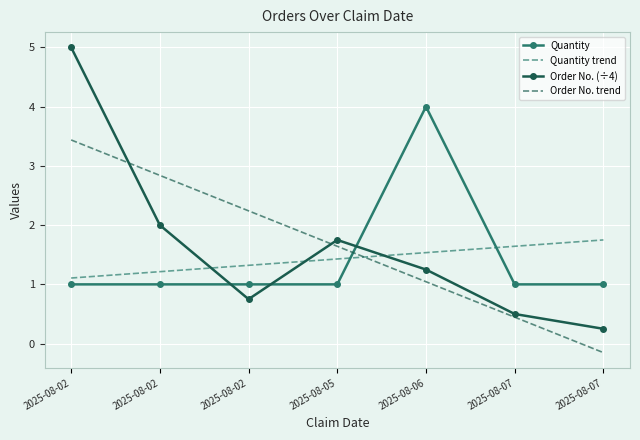

Reading left to right, what are all the values shown in this chart?

Quantity: 1.0	1.0	1.0	1.0	4.0	1.0	1.0
Quantity trend: 1.1	1.2	1.3	1.4	1.5	1.6	1.7
Order No. (÷4): 5.0	2.0	0.8	1.8	1.2	0.5	0.2
Order No. trend: 3.4	2.8	2.2	1.6	1.0	0.4	-0.2